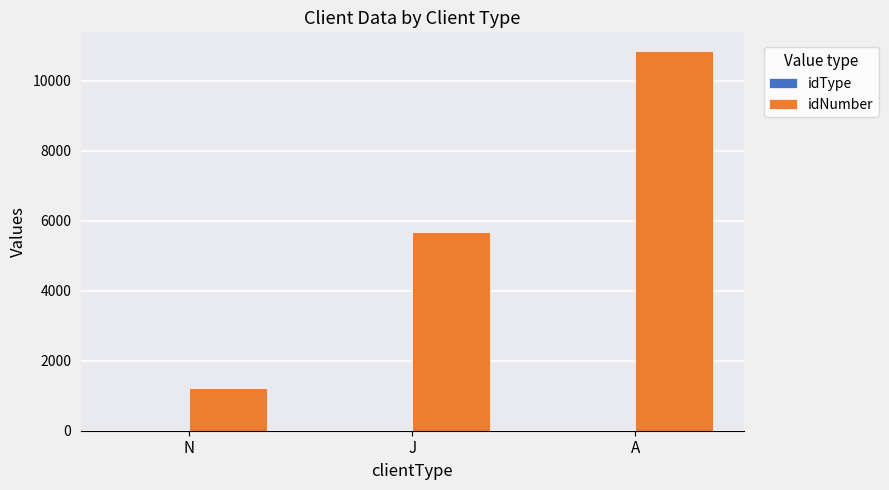

What is the total value across all series at J?

5681